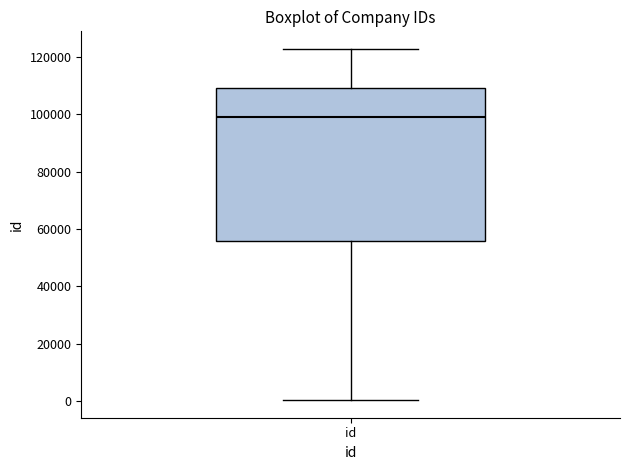

Read this box plot against the y-axis: the position of the median line, the range covered by the box, and the ends of both whiskers. The values are not printed on the chart, so give them approximately, as read against the axis.

median 98000, box 56000 to 110000, whiskers 0 to 122000